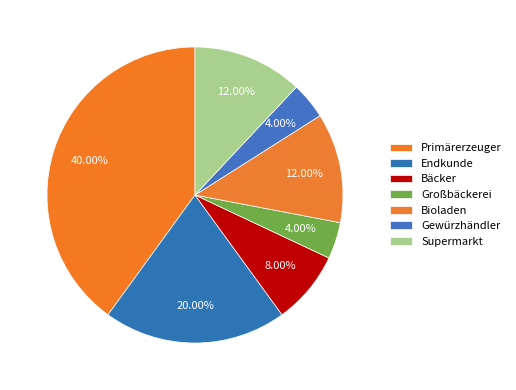

Approximately how many times larger is the value at Supermarkt compared to Bäcker?

1.5